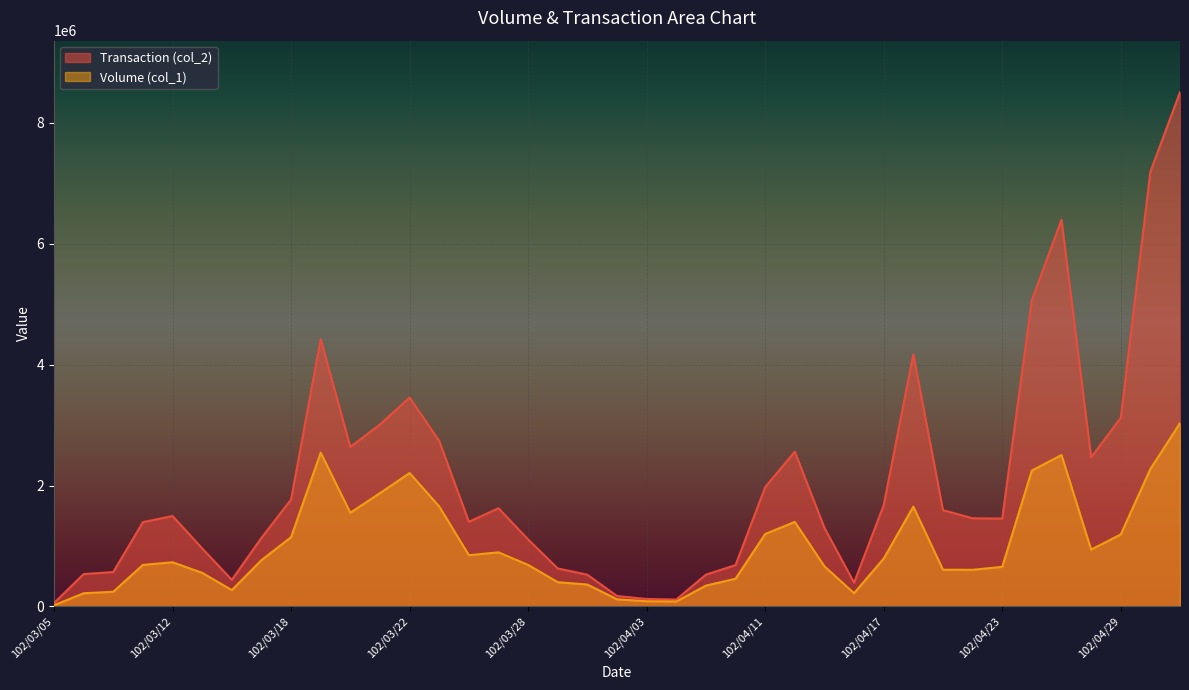

How many values in the Volume (col_1) series are below 731000?

19